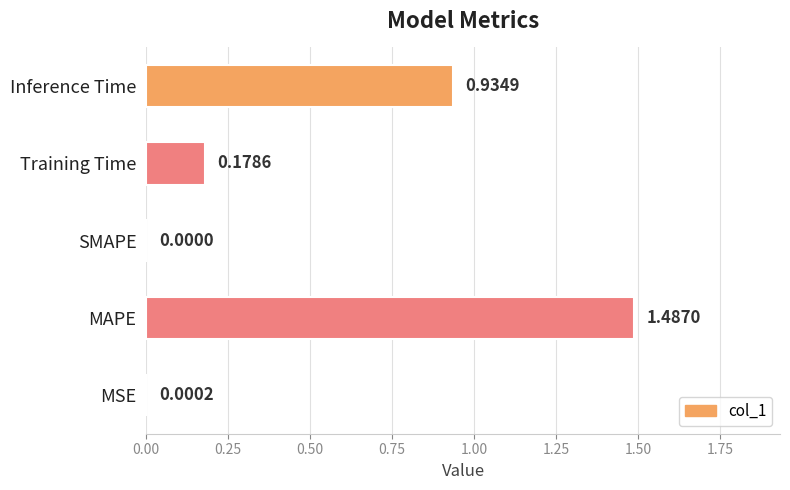

At which category does the chart reach its peak across all series?

MAPE